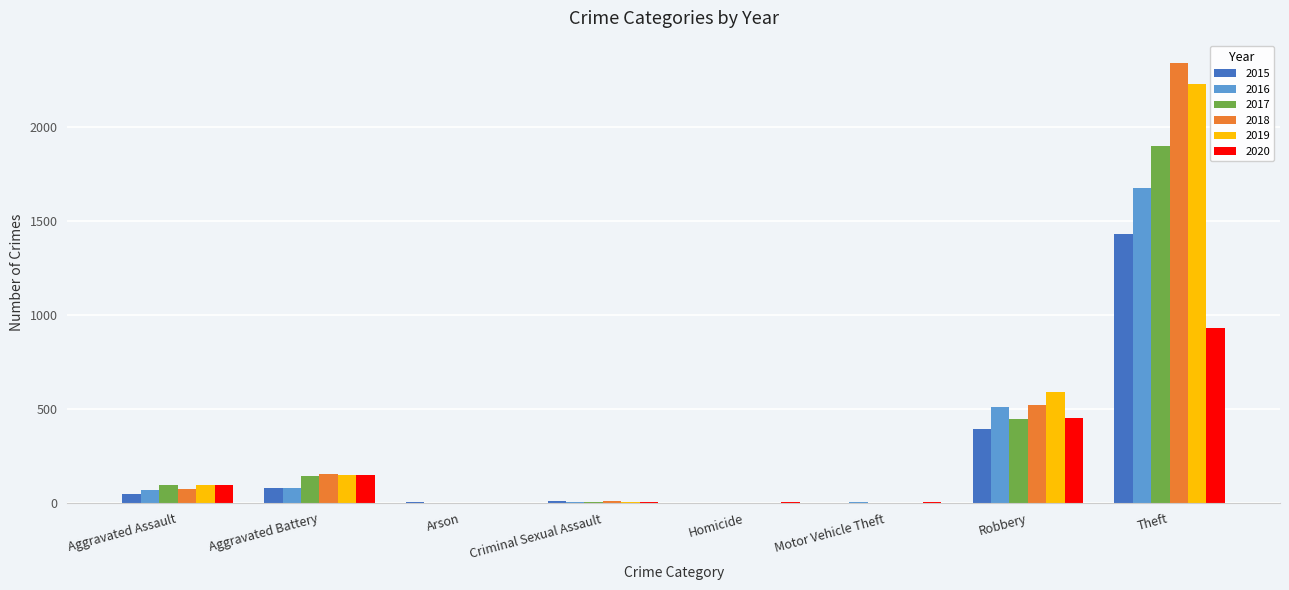

What value does the 2018 series have at Theft?

2341